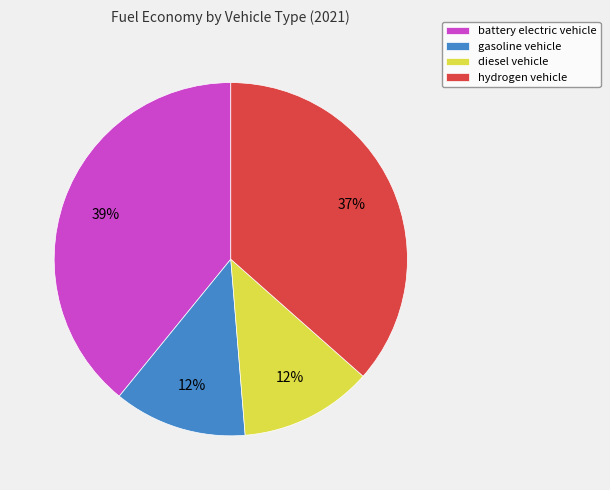

Does battery electric vehicle account for over 50% of the chart?

No